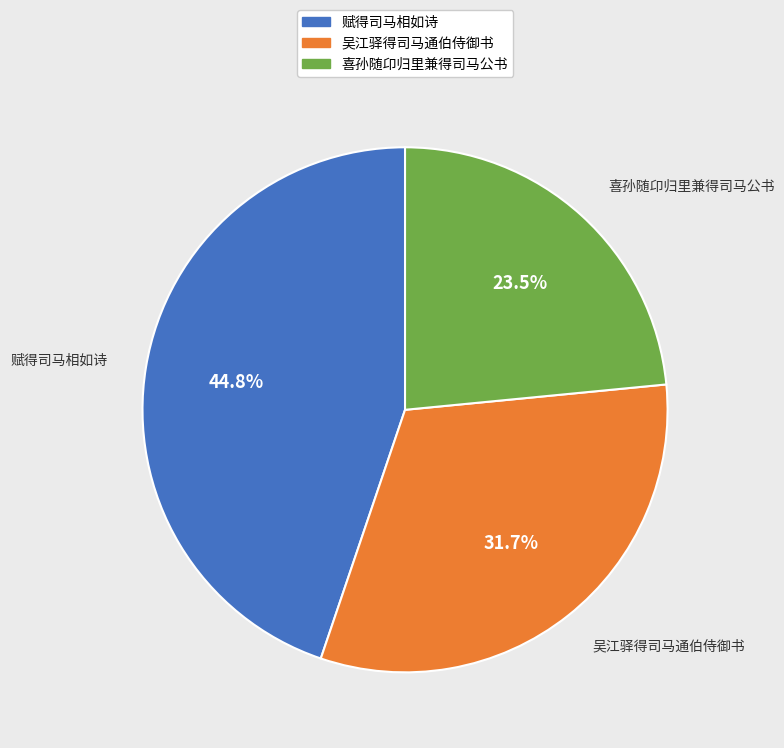

To the nearest percent, what is the combined percentage of 喜孙随卬归里兼得司马公书 and 吴江驿得司马通伯侍御书?

55%